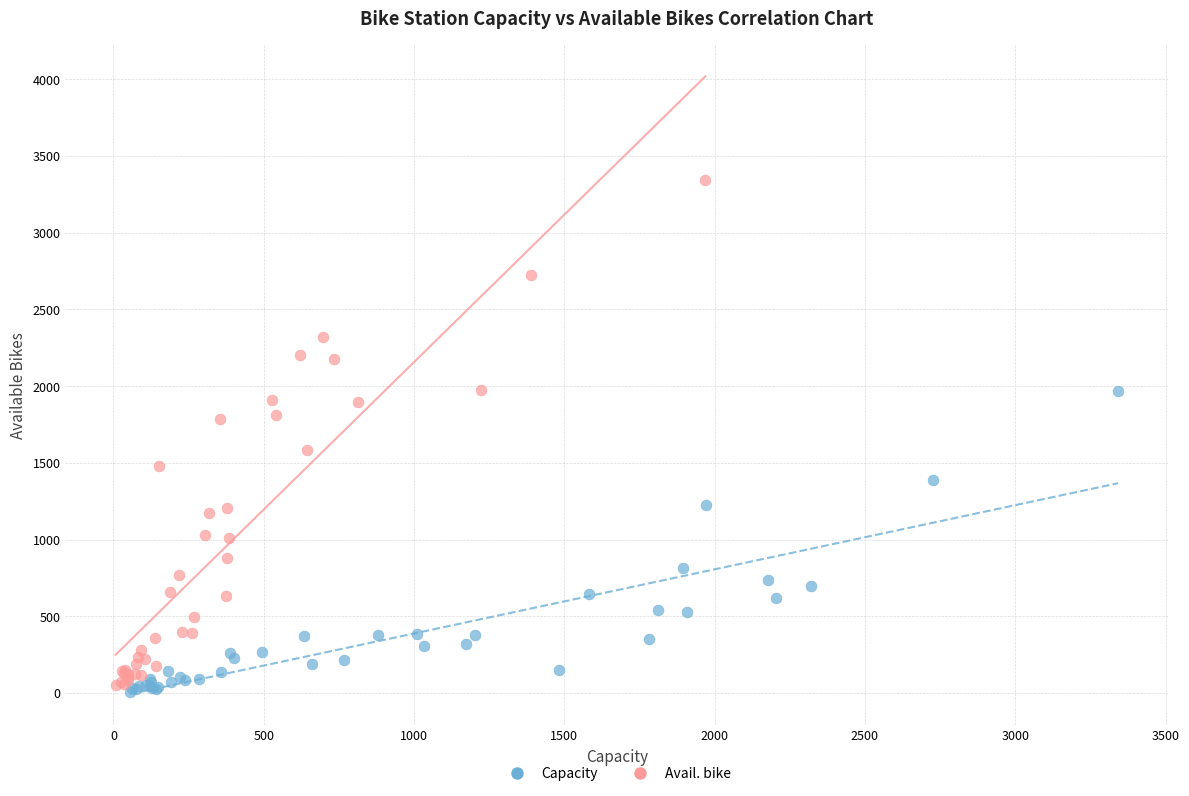

Which series has the widest spread of Y values?

Avail. bike